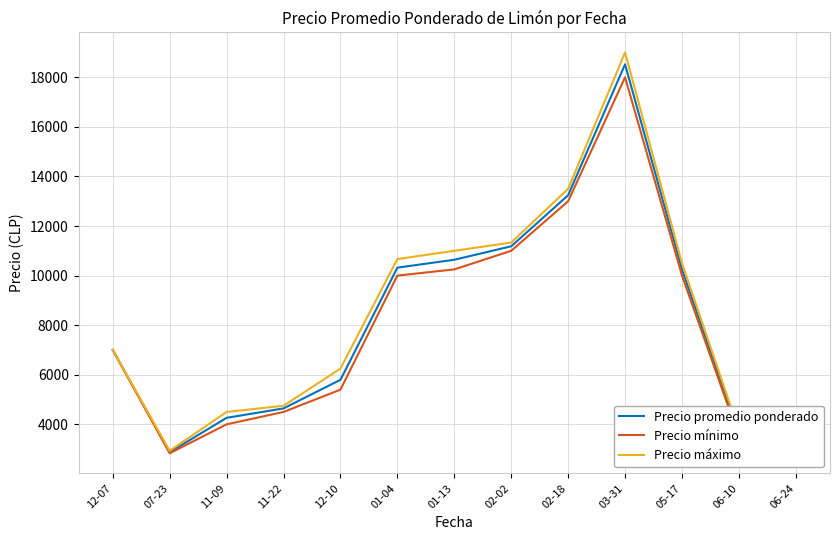

How many interior local peaks does the Precio promedio ponderado series have?

1